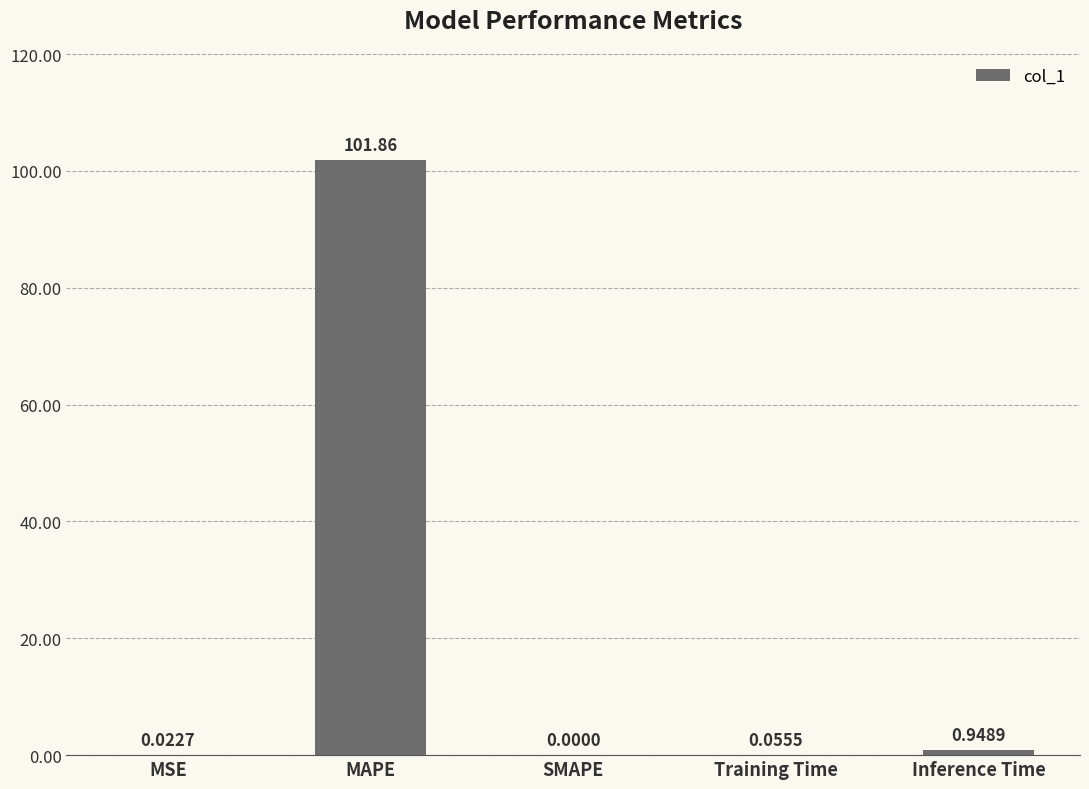

Which has a higher value, MAPE or Inference Time?

MAPE